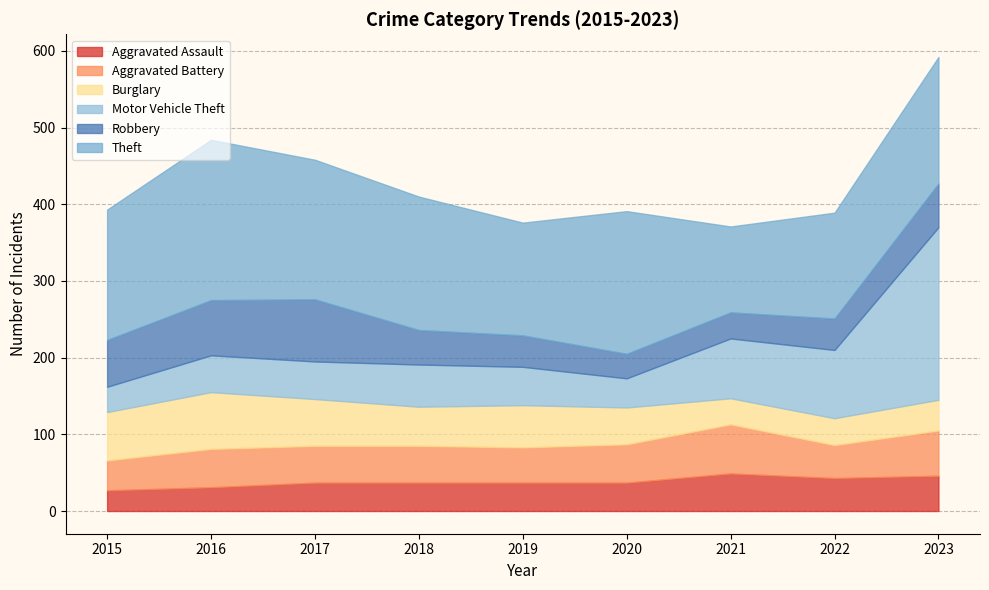

What is the value of the Motor Vehicle Theft point at the 7th from the left?

78